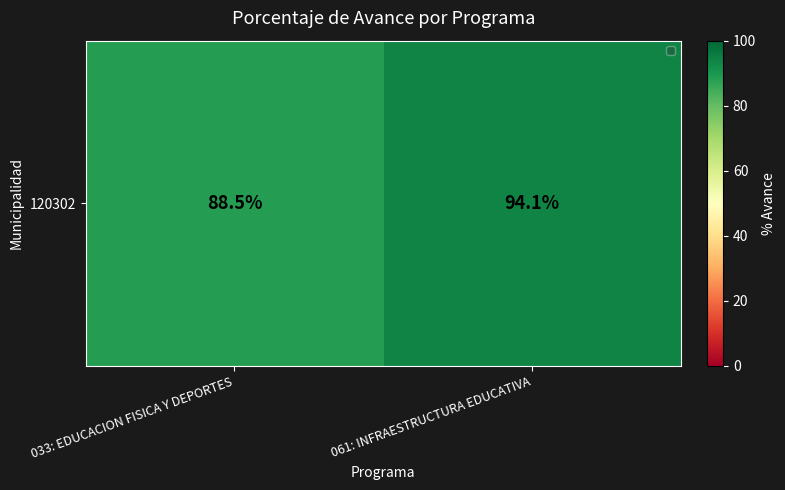

Which label corresponds to the smallest value in the chart?

033: EDUCACION FISICA Y DEPORTES